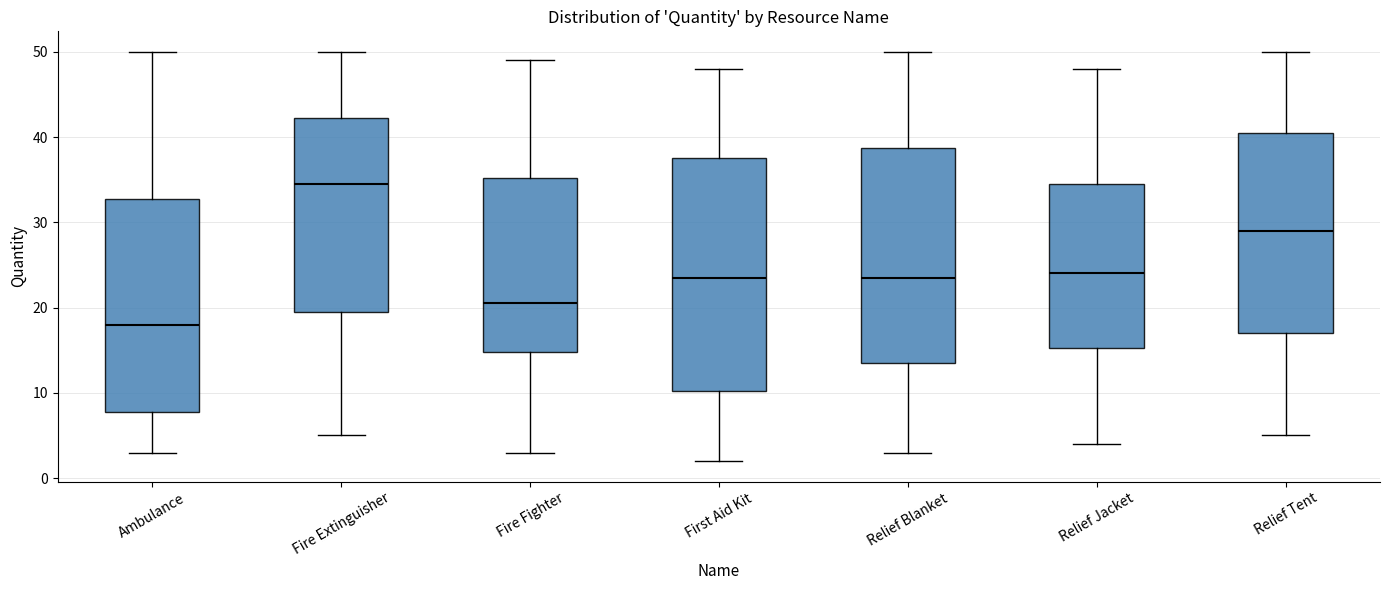

Which box has the highest median line?

Fire Extinguisher